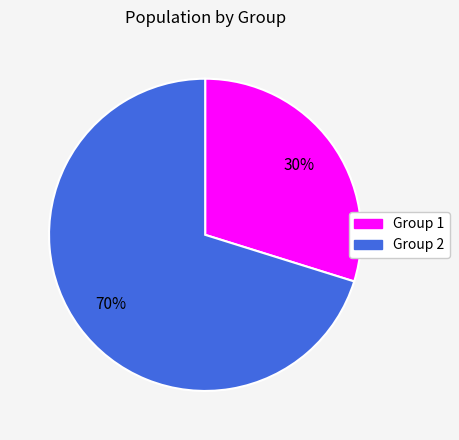

To the nearest percent, what is the combined percentage of Group 1 and Group 2?

100%